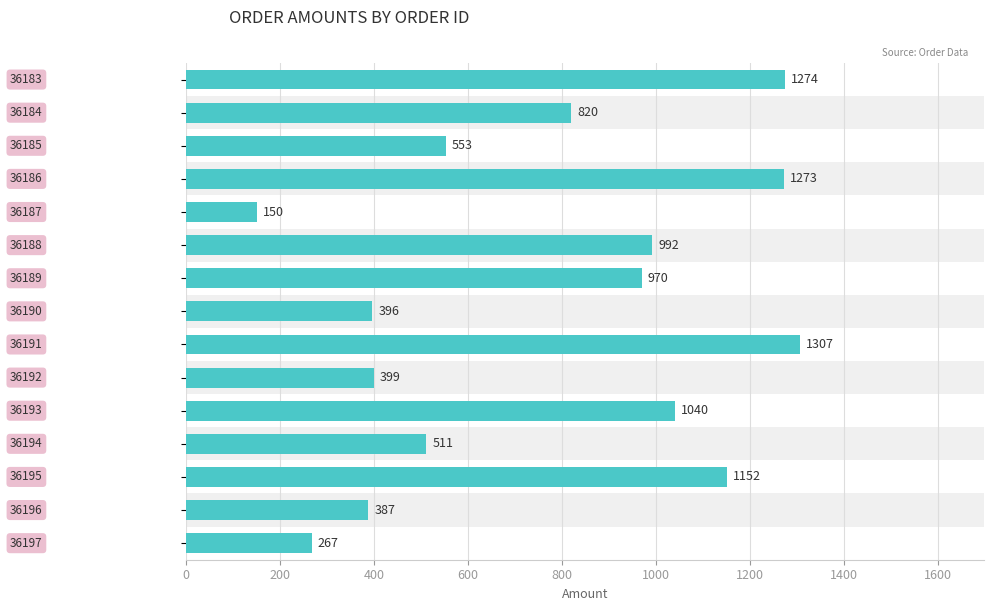

How many values are below 820?

7